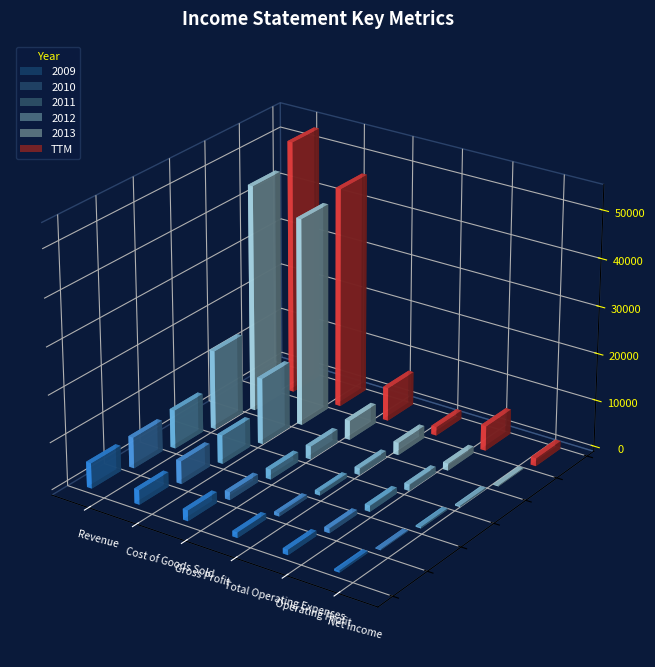

Reading left to right, what are all the values shown in this chart?

2009: Revenue=5417	Cost of Goods Sold=3122	Gross Profit=2295	Total Operating Expenses=1185	Operating Profit=1110	Net Income=442
2010: Revenue=6598	Cost of Goods Sold=4896	Gross Profit=1702	Total Operating Expenses=718	Operating Profit=984	Net Income=193
2011: Revenue=8241	Cost of Goods Sold=6102	Gross Profit=2139	Total Operating Expenses=831	Operating Profit=1307	Net Income=310
2012: Revenue=16964	Cost of Goods Sold=14153	Gross Profit=2811	Total Operating Expenses=1432	Operating Profit=1379	Net Income=304
2013: Revenue=48335	Cost of Goods Sold=44196	Gross Profit=4139	Total Operating Expenses=2641	Operating Profit=1498	Net Income=196
TTM: Revenue=54087	Cost of Goods Sold=46941	Gross Profit=7146	Total Operating Expenses=1845	Operating Profit=5301	Net Income=1694